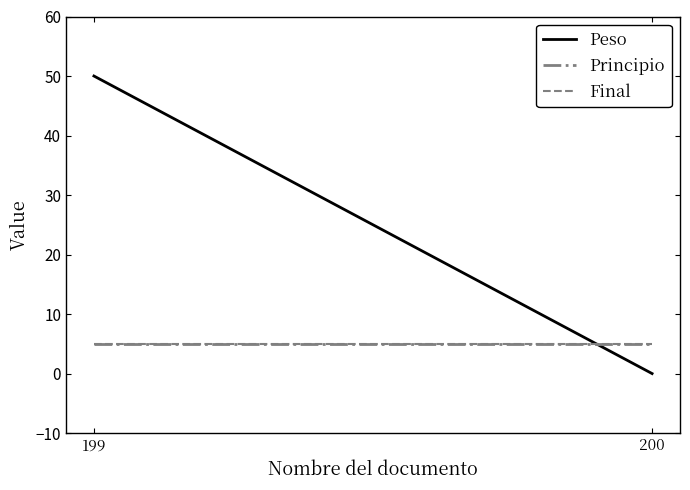

Is the value of Principio at 199 greater than the value of Final at 200?

No